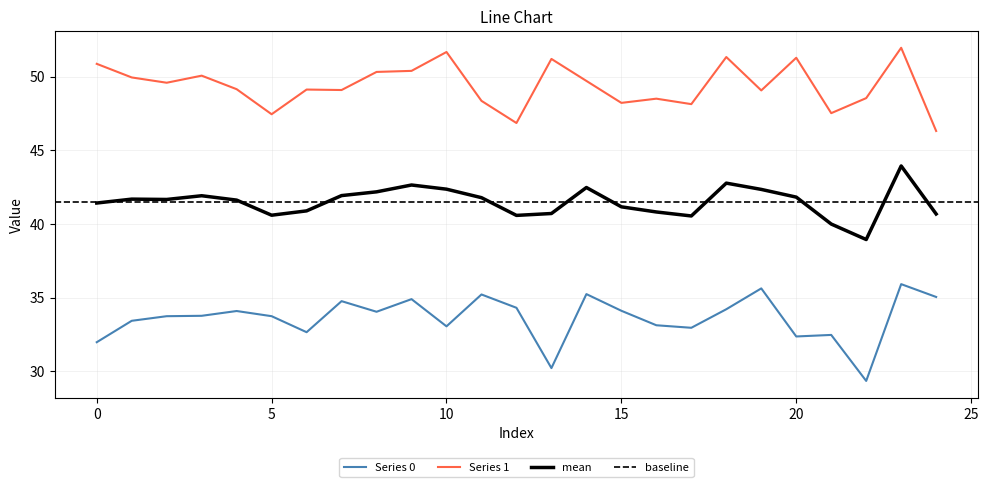

Count the number of categories in the chart.

25